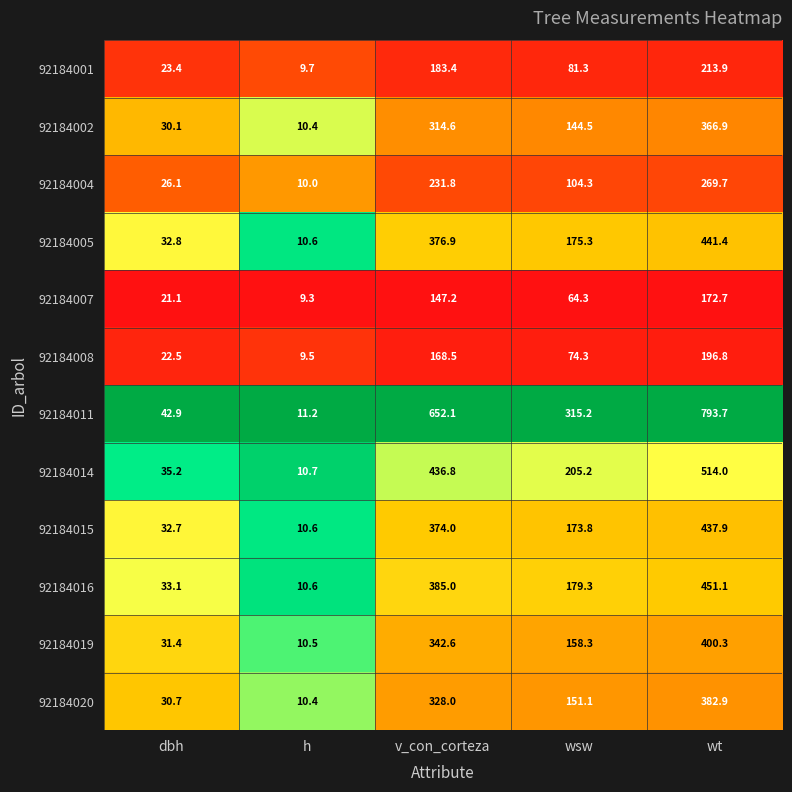

What is the difference between the highest and lowest values at dbh?

21.8